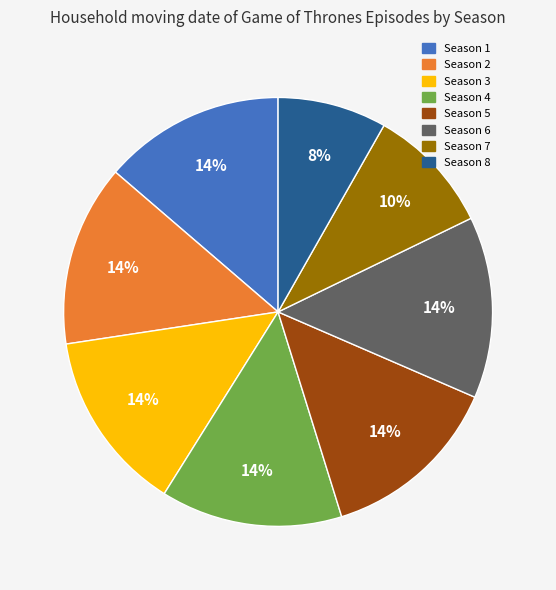

Combined, do Season 3 and Season 5 account for over 50%?

No